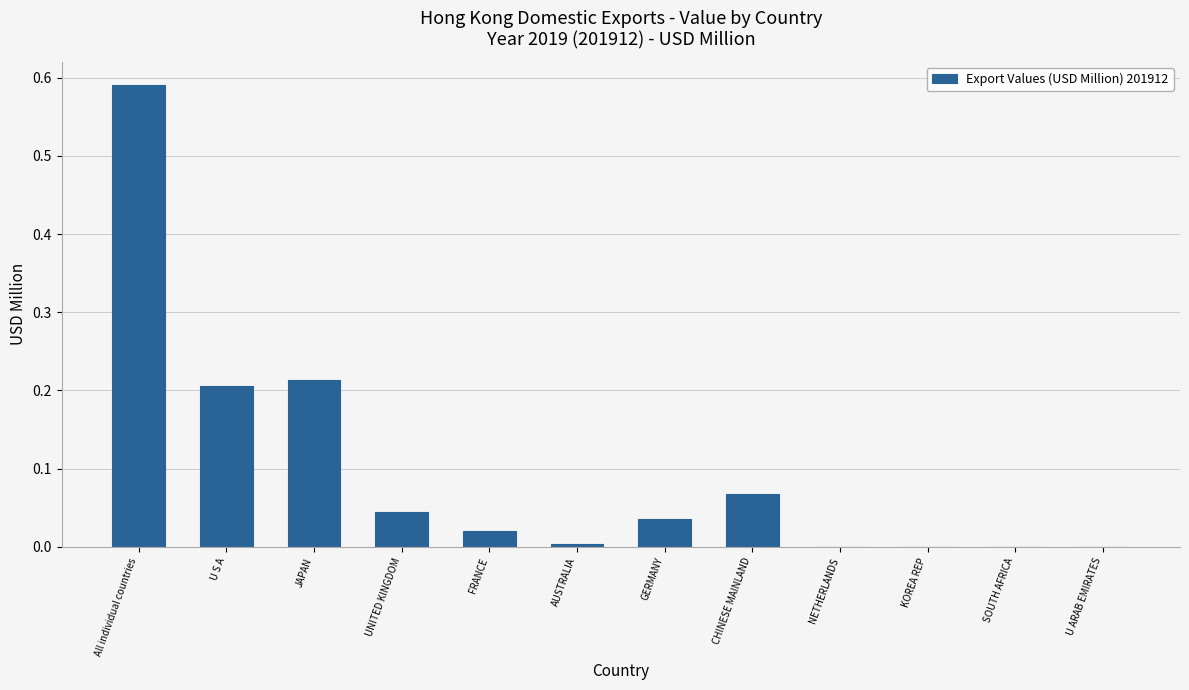

Between All individual countries and U S A, which is larger?

All individual countries